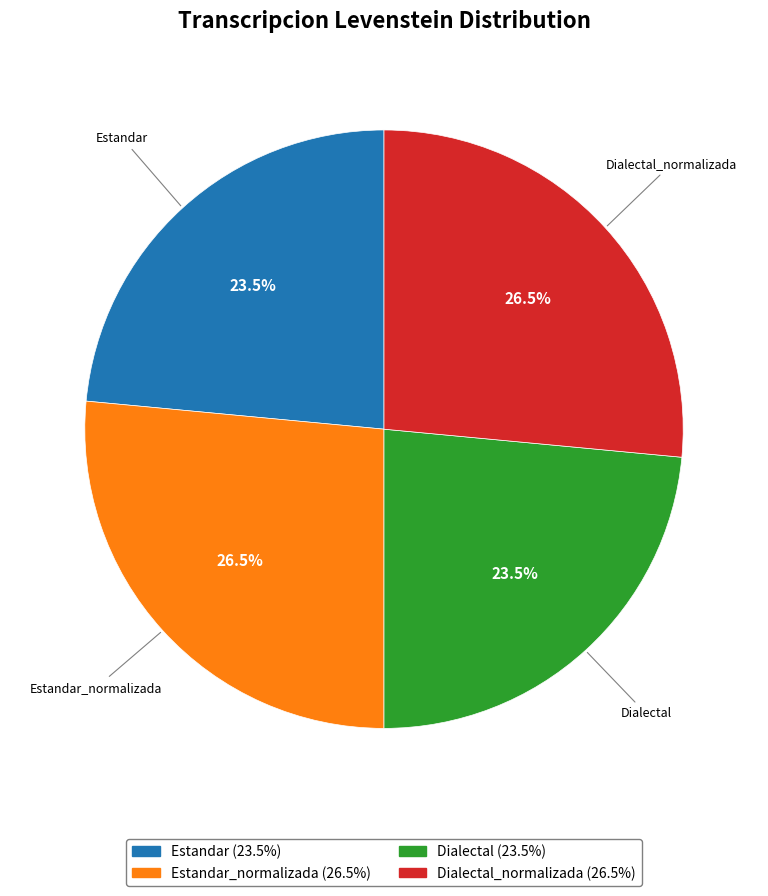

What is the ratio of the value at Estandar_normalizada (26.5%) to the value at Estandar (23.5%)?

1.1